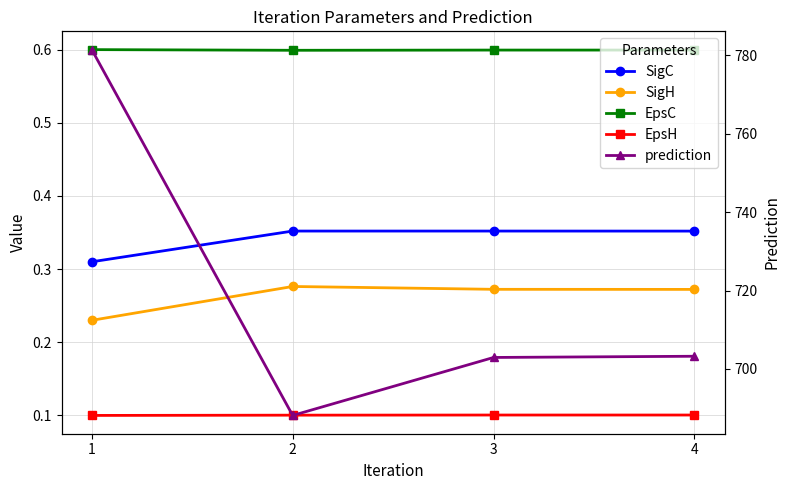

What is the sum of all EpsH values?

0.4